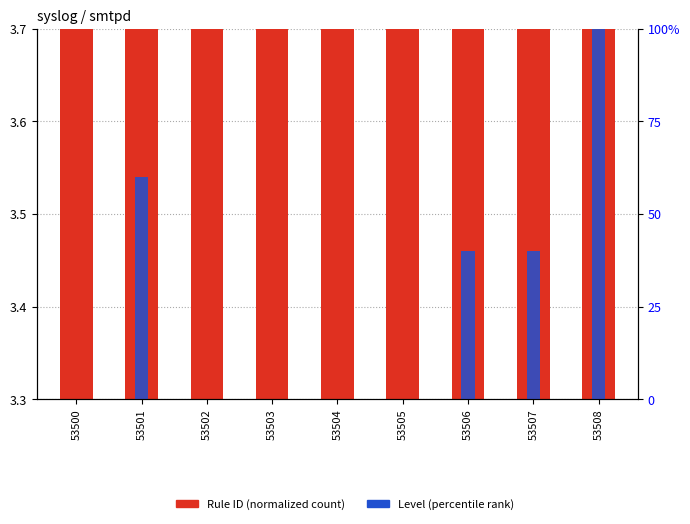

Does the chart contain any negative values?

No